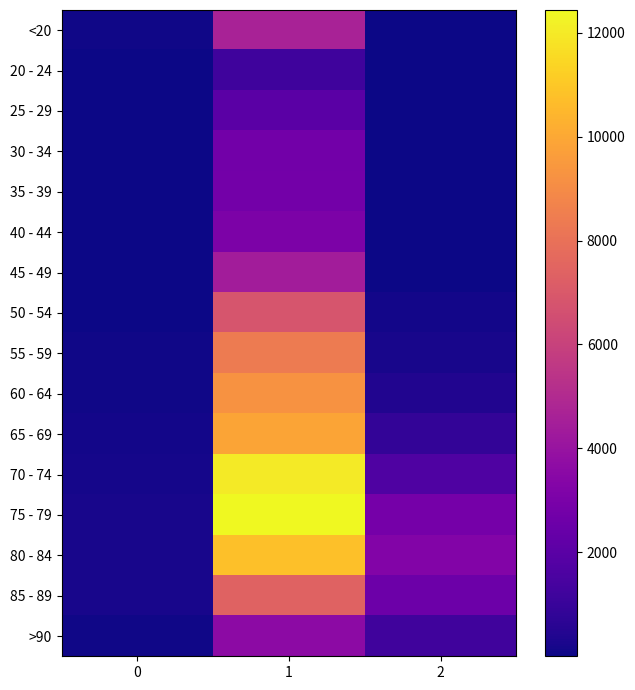

Reading right to left, list all the values displayed in this chart.

<20: 2=18	1=4641	0=77
20 - 24: 2=4	1=1191	0=5
25 - 29: 2=3	1=2038	0=14
30 - 34: 2=17	1=2765	0=27
35 - 39: 2=18	1=2814	0=17
40 - 44: 2=24	1=3078	0=20
45 - 49: 2=47	1=4396	0=23
50 - 54: 2=126	1=6803	0=39
55 - 59: 2=227	1=8400	0=59
60 - 64: 2=426	1=9236	0=84
65 - 69: 2=850	1=9883	0=137
70 - 74: 2=1690	1=12018	0=153
75 - 79: 2=2848	1=12434	0=220
80 - 84: 2=3273	1=10764	0=209
85 - 89: 2=2548	1=7417	0=206
>90: 2=1224	1=3604	0=93